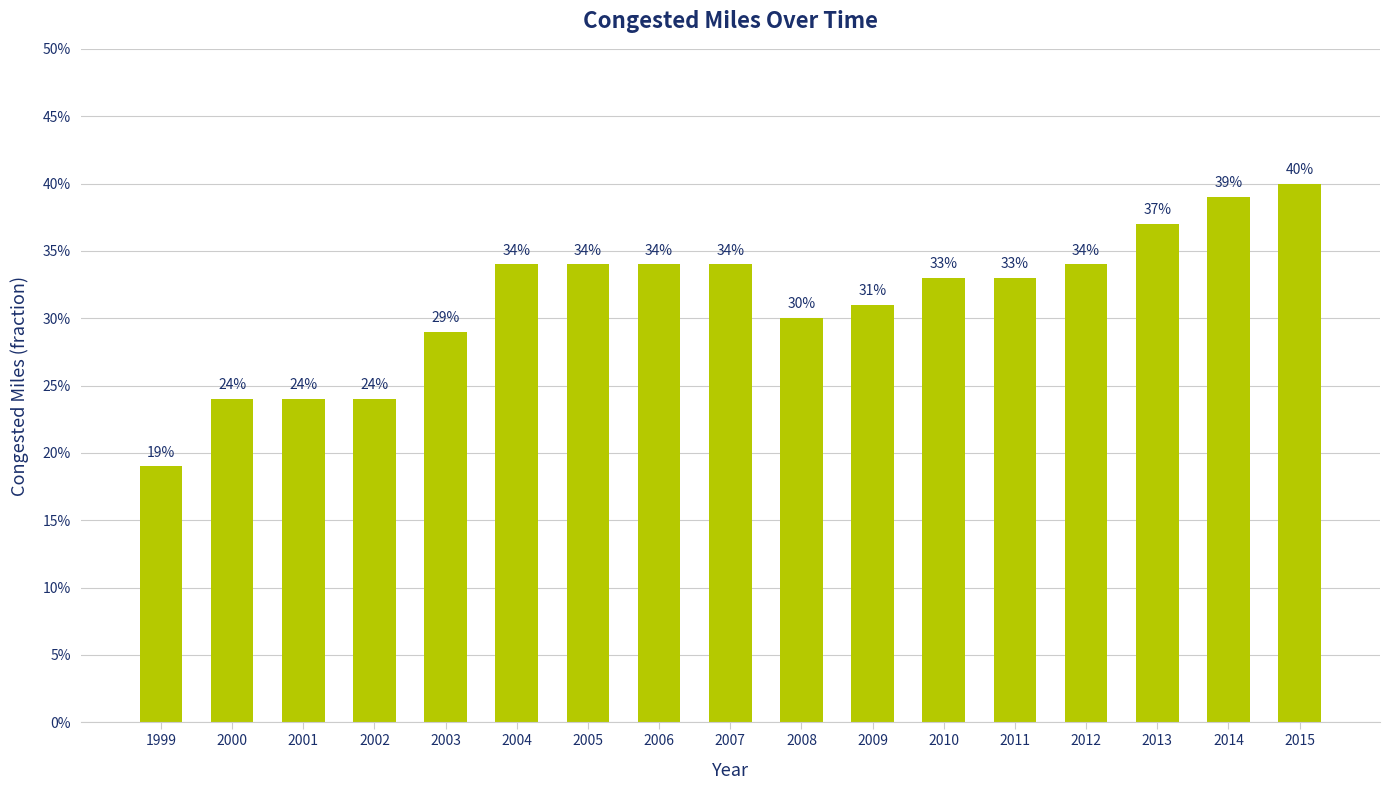

Rank the categories by value from lowest to highest.

1999, 2000, 2001, 2002, 2003, 2008, 2009, 2010, 2011, 2004, 2005, 2006, 2007, 2012, 2013, 2014, 2015